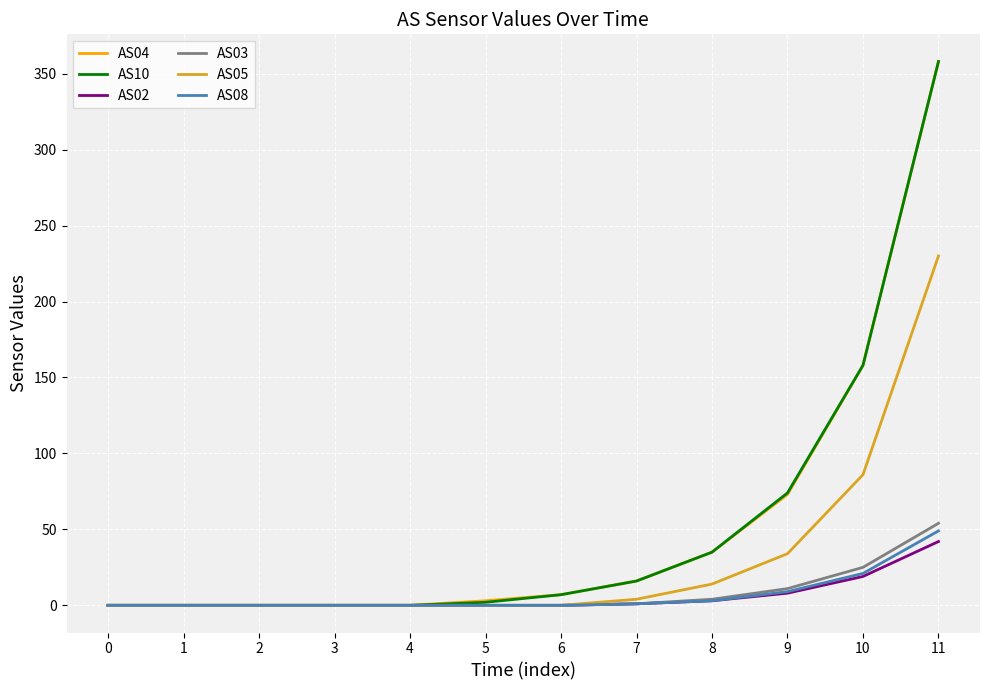

At which category is the sum across all series the highest?

11